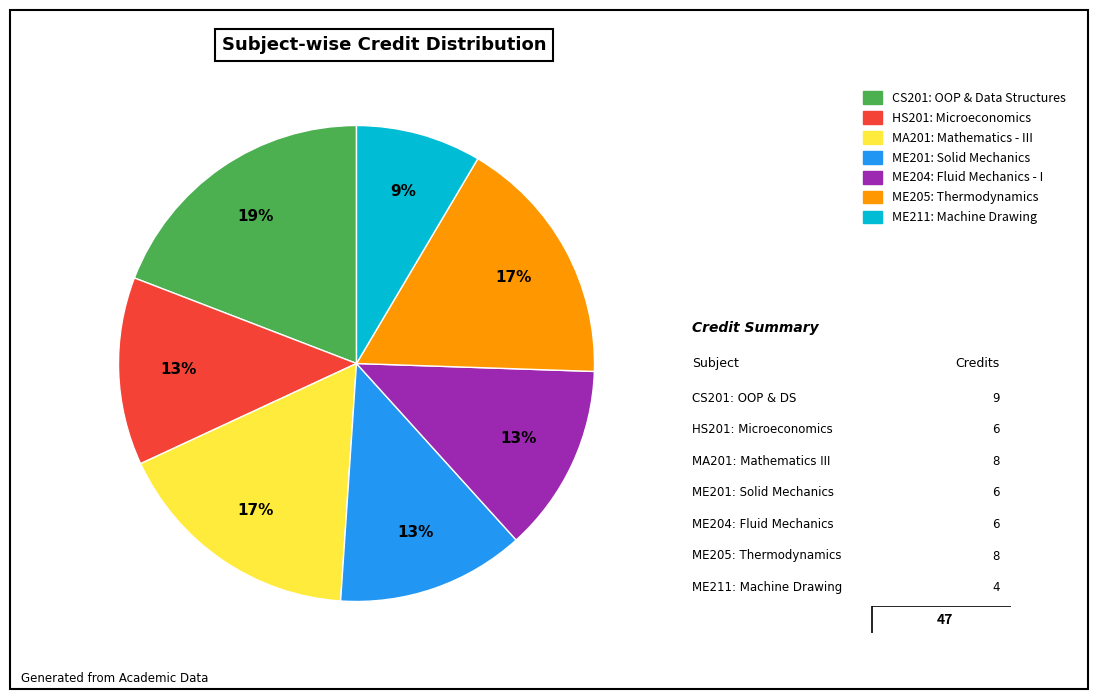

Between ME204: Fluid Mechanics - I and CS201: OOP & Data Structures, which is larger?

CS201: OOP & Data Structures